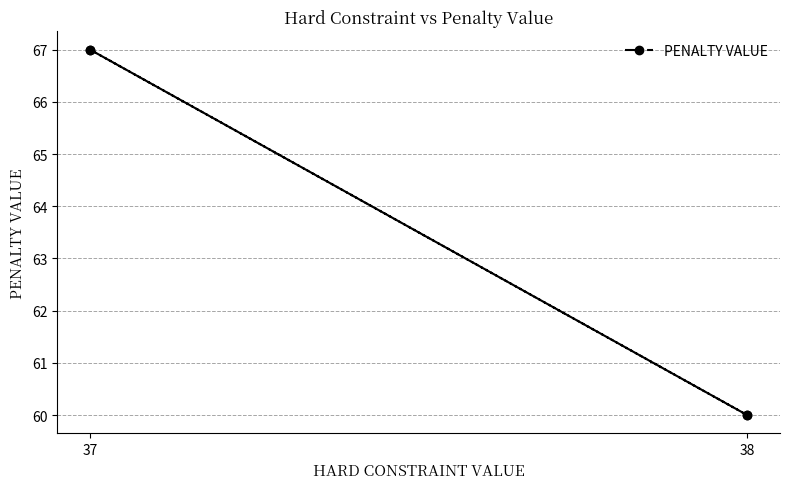

The chart shows a value of 67 at 37. True or false?

True